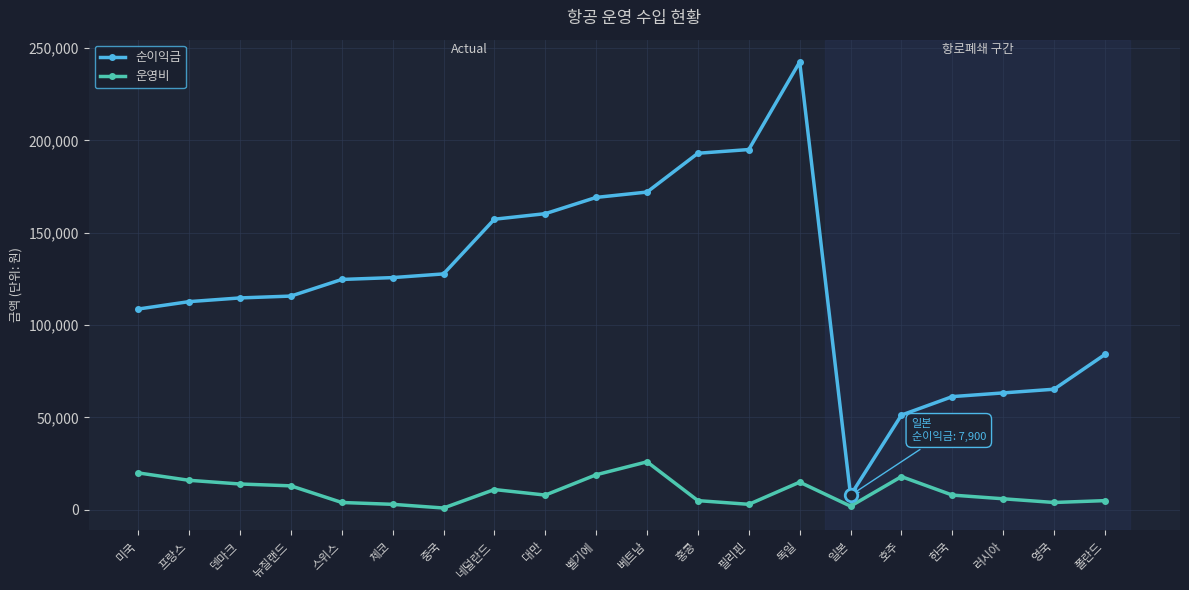

What is the value of the 운영비 point at the 13th from the left?

3000